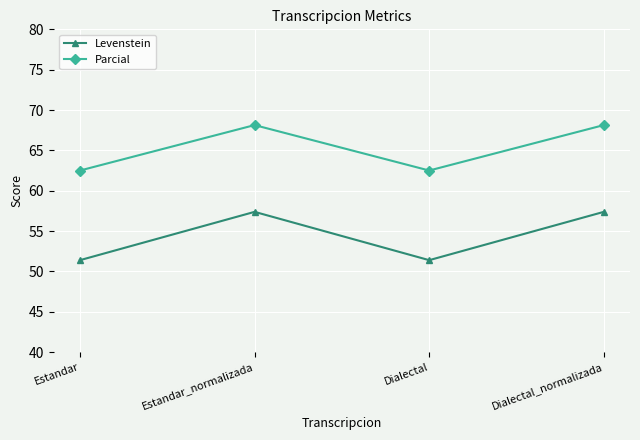

What is the sum of the Levenstein values at Estandar and Dialectal?

102.8